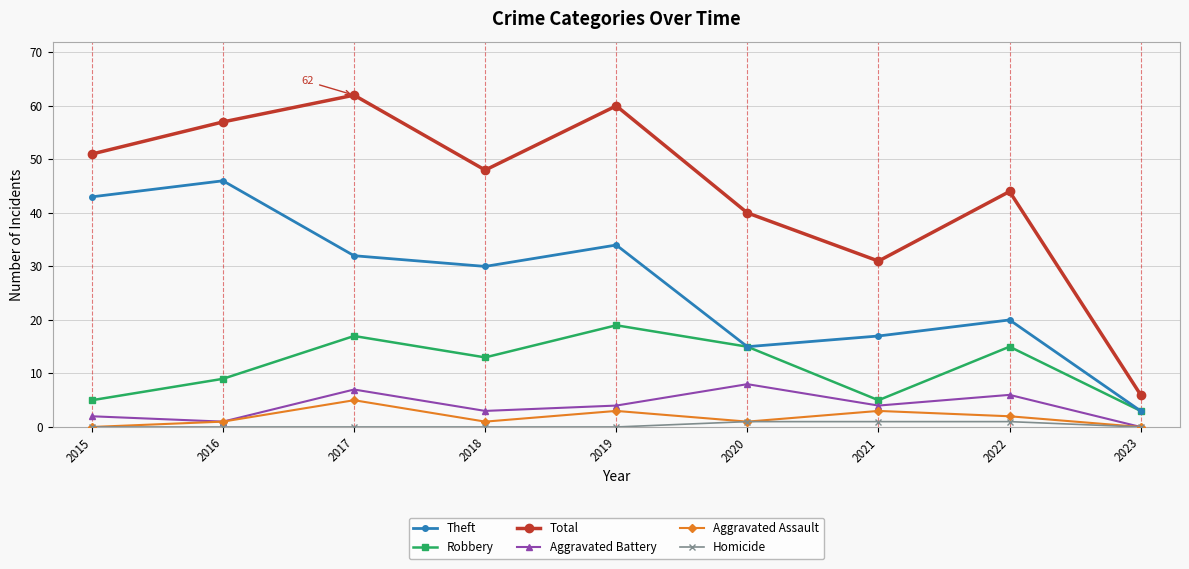

The Robbery series shows 24 at 2017. True or false?

False